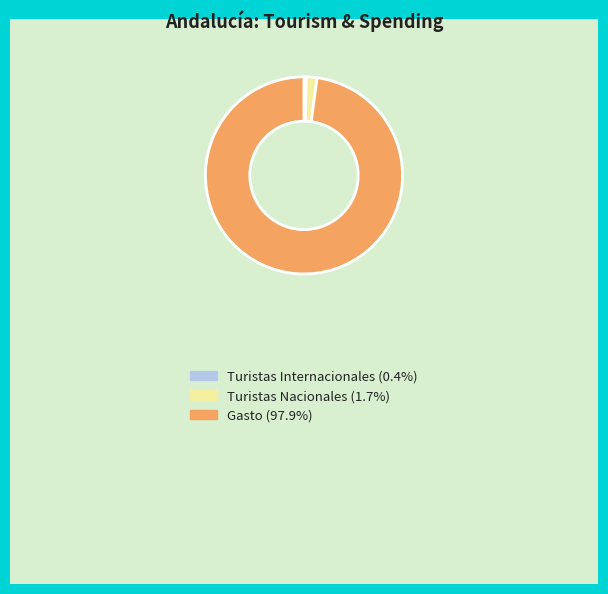

Is there a majority slice in this chart?

Yes